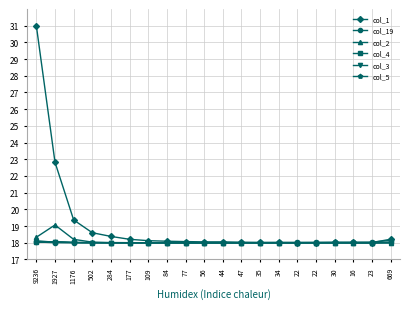

Between 35 and 9236, which is larger?

9236